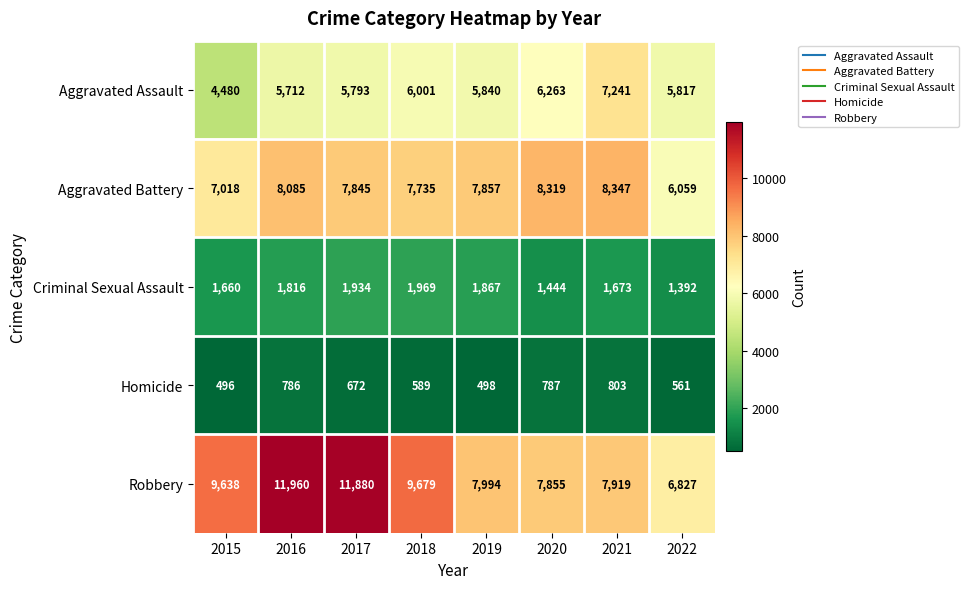

At how many categories does at least one series exceed 2206?

8